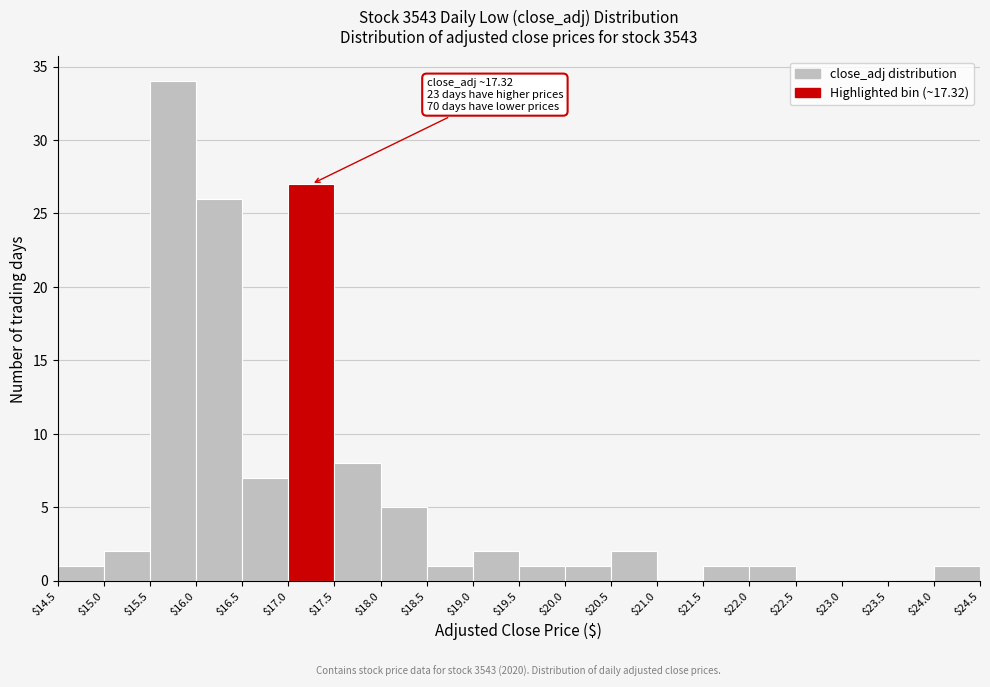

Over which range of the x-axis is the bar tallest?

$15.5 to $16.0